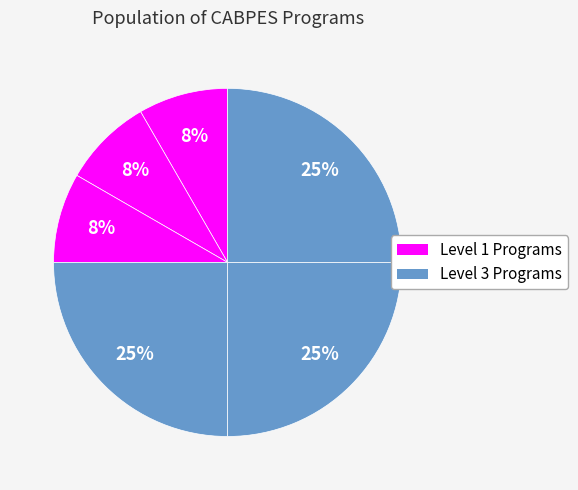

How many slices are in this pie chart?

6